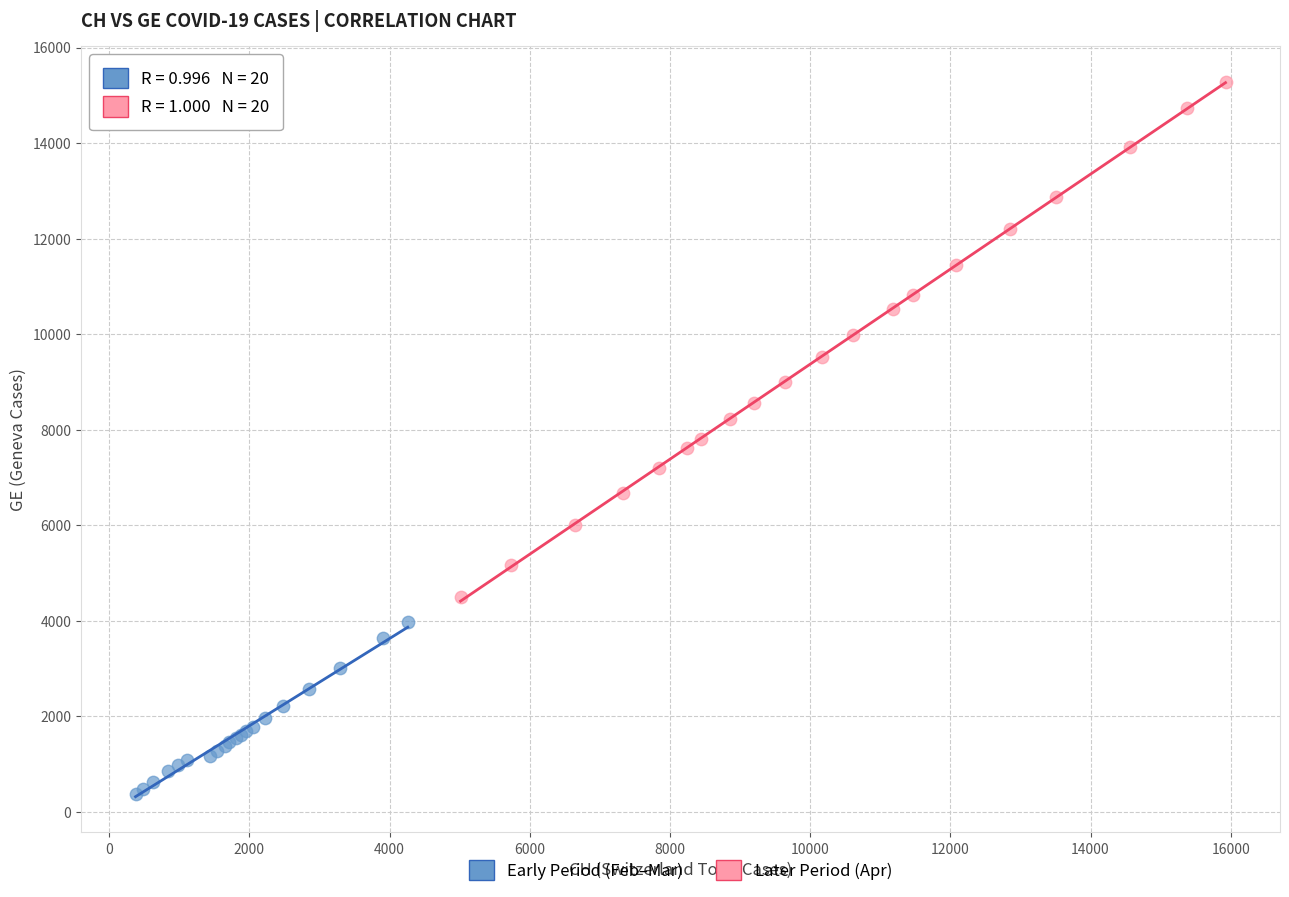

Which series reaches the maximum Y coordinate?

Later Period (Apr)